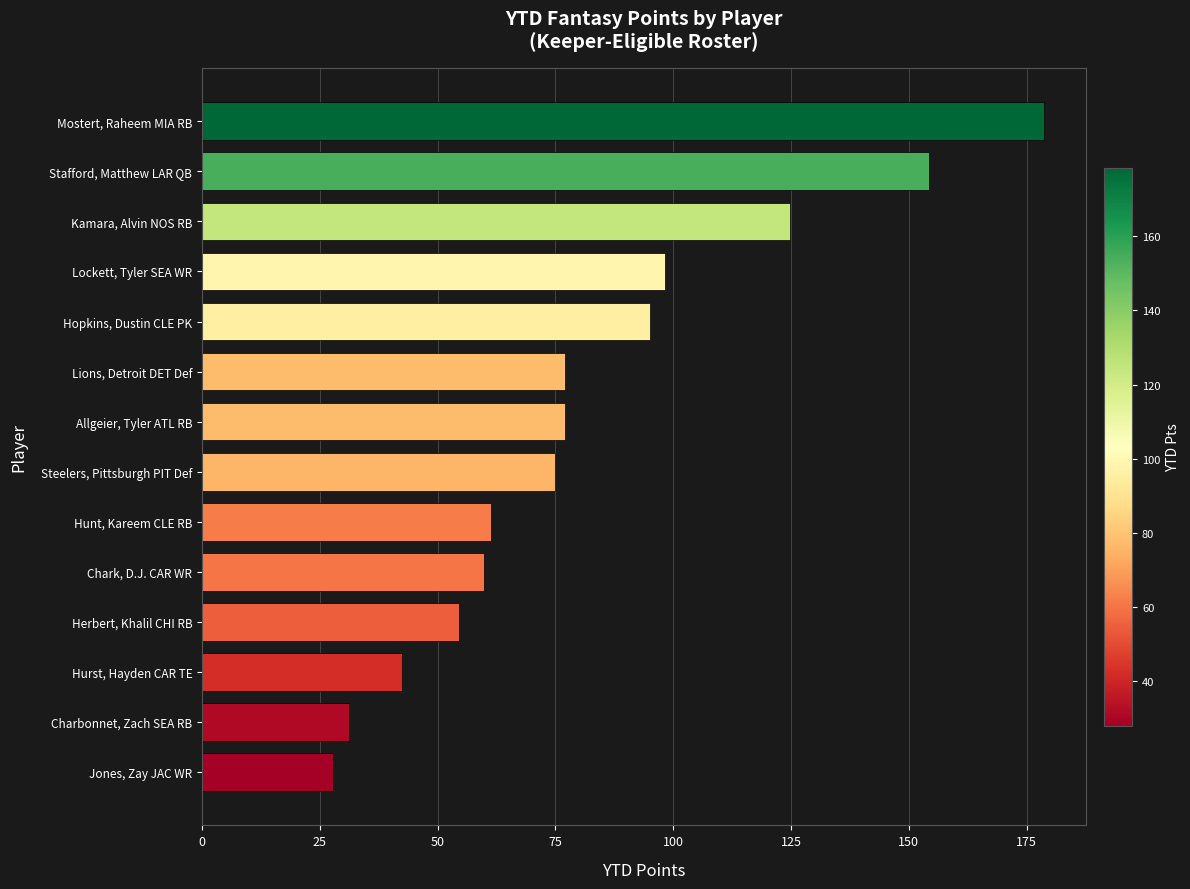

What is the approximate value at Chark, D.J. CAR WR?

59.9